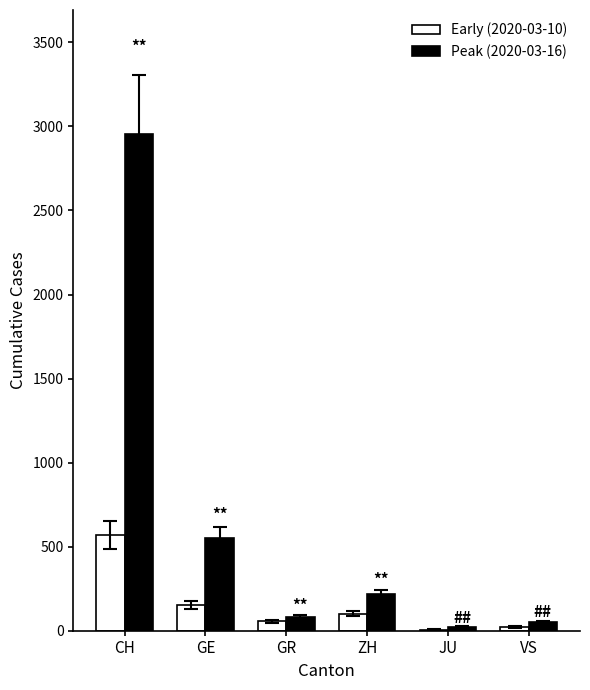

How many series are shown in this chart?

2